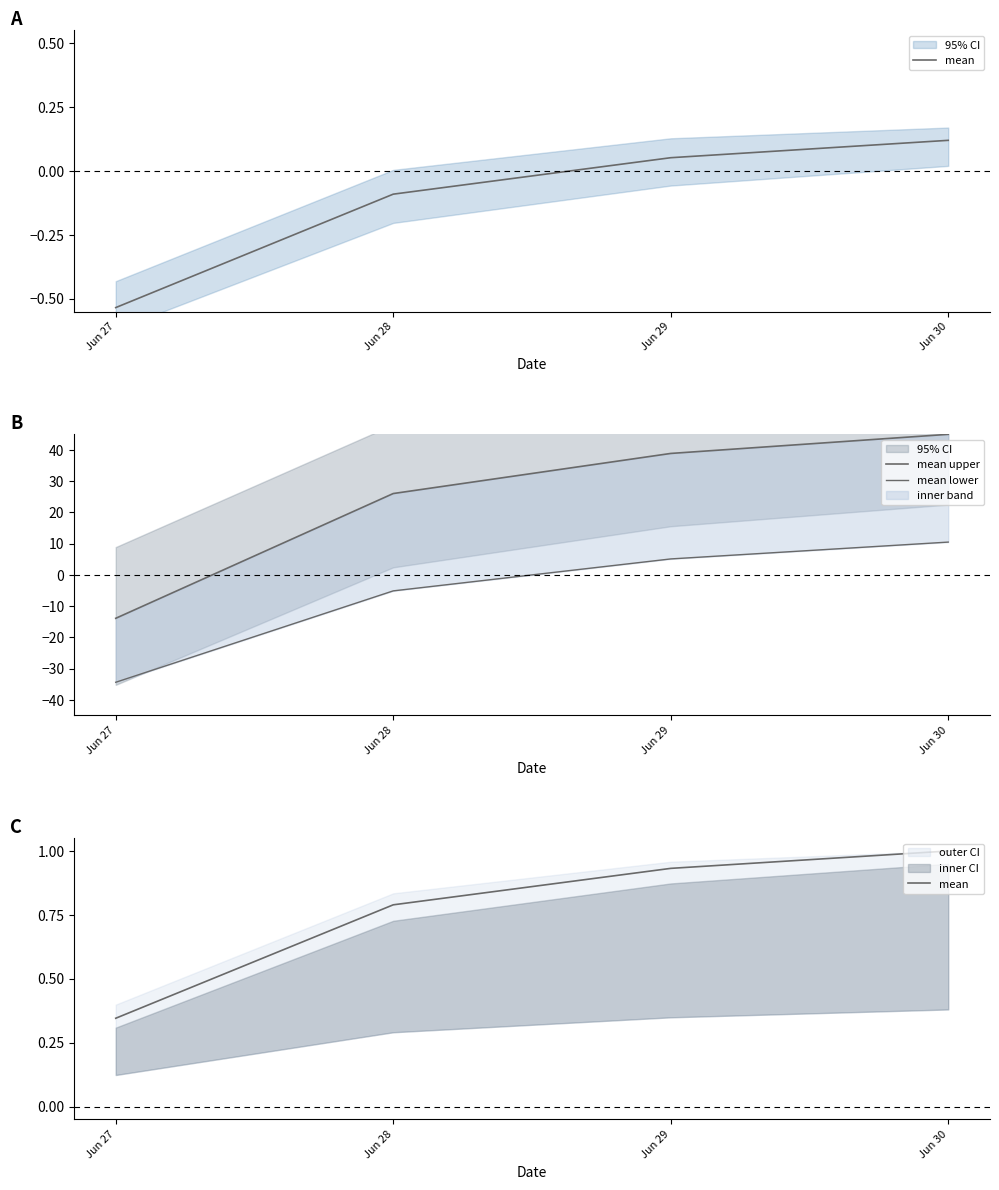

What is the sum of all mean lower values?

-23.9